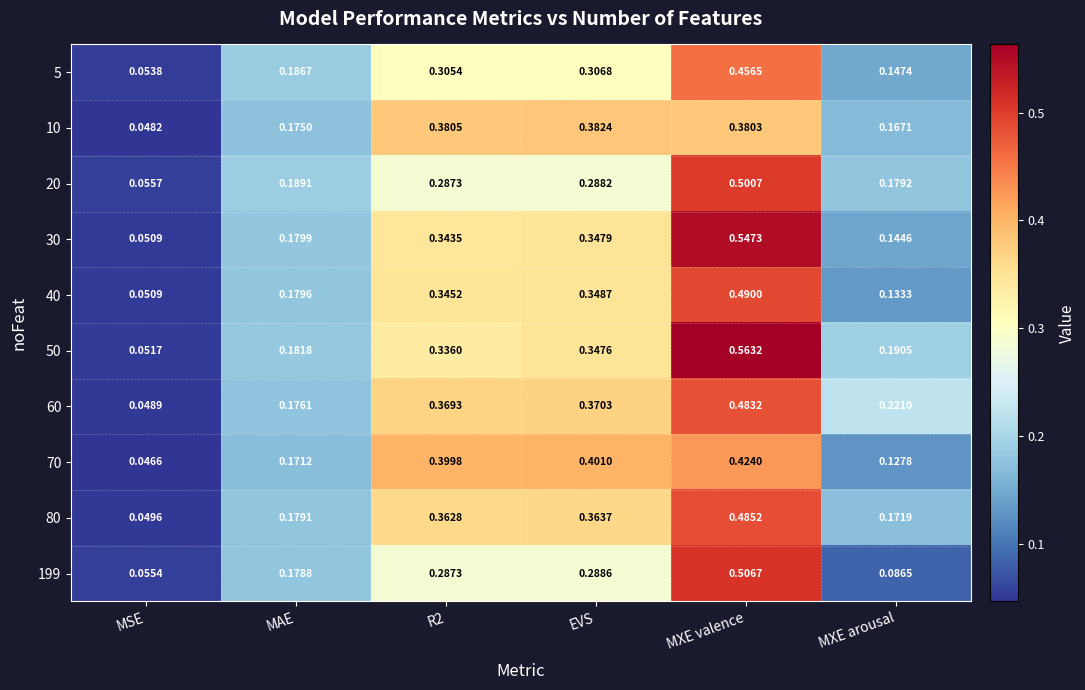

At which category is the sum across all series the highest?

MXE valence